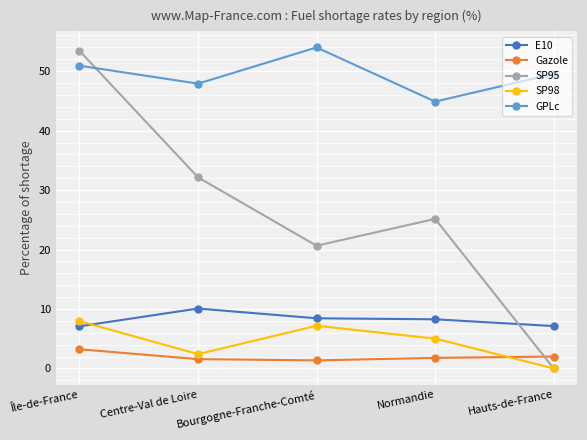

How many values in the SP95 series exceed 25?

3